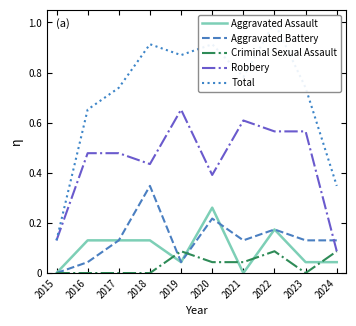

The value of Total at 2018 is 0.6. True or false?

False